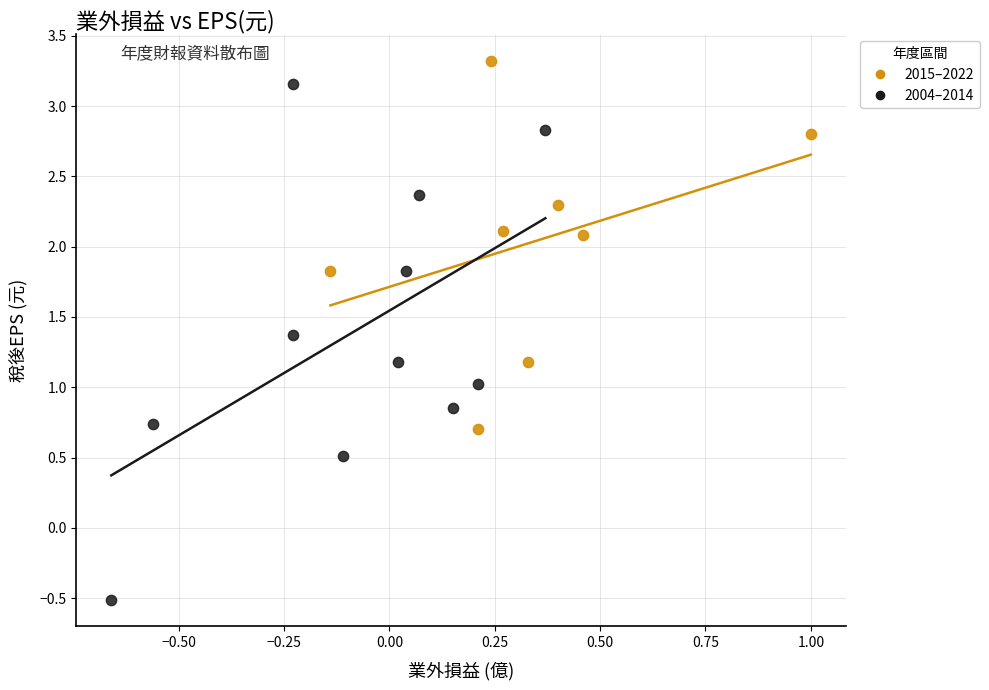

Which series reaches the minimum Y coordinate?

2004–2014